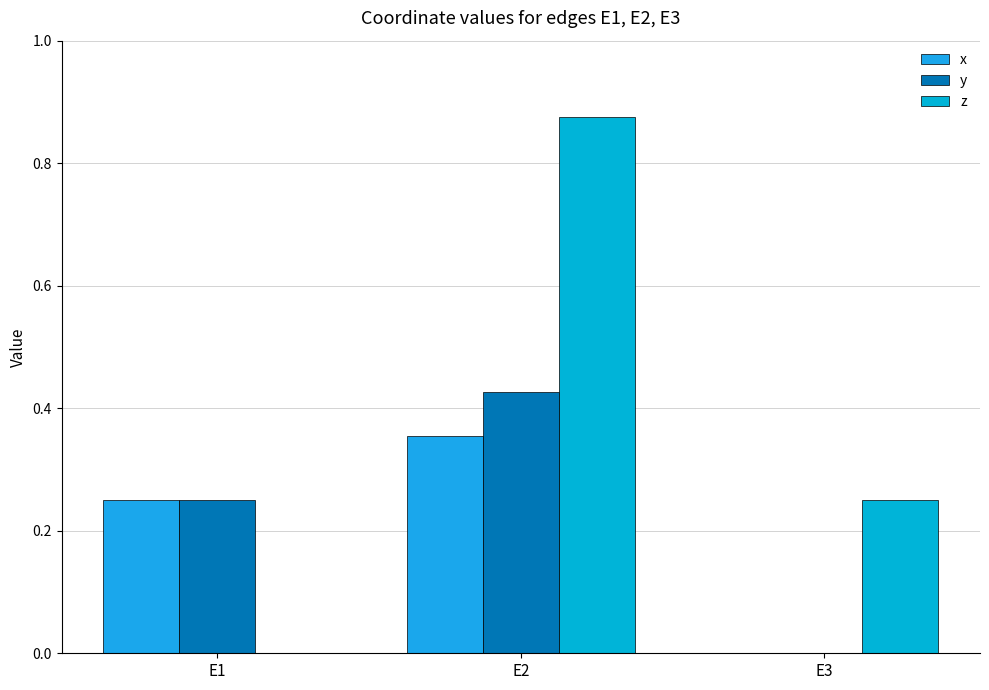

What are all the series names shown in the legend?

x, y, z